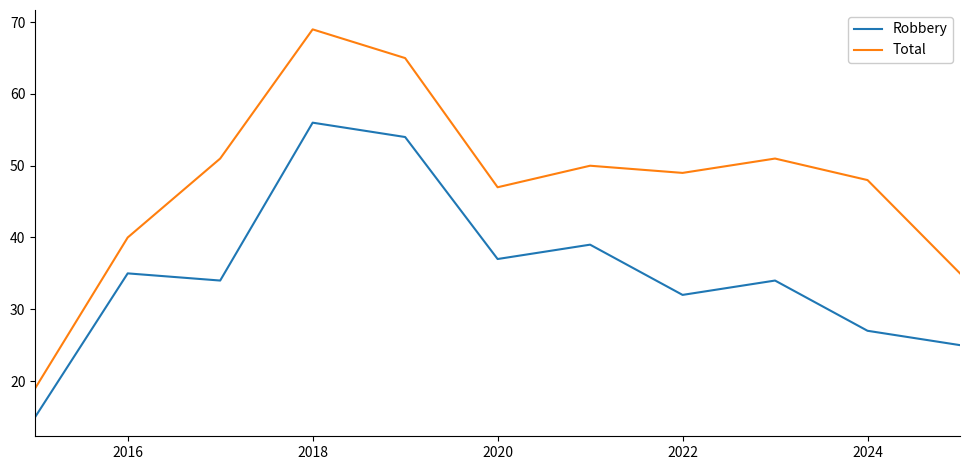

True or false: Total and Robbery intersect in this chart.

False